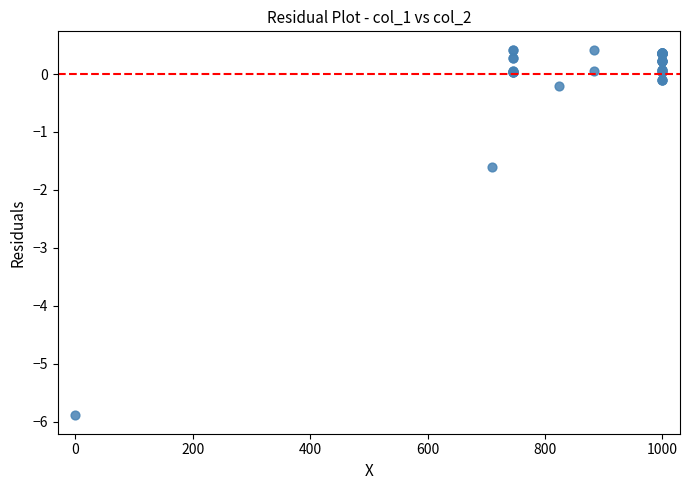

What Y value in the scatter plot is closest to -2?

-1.6